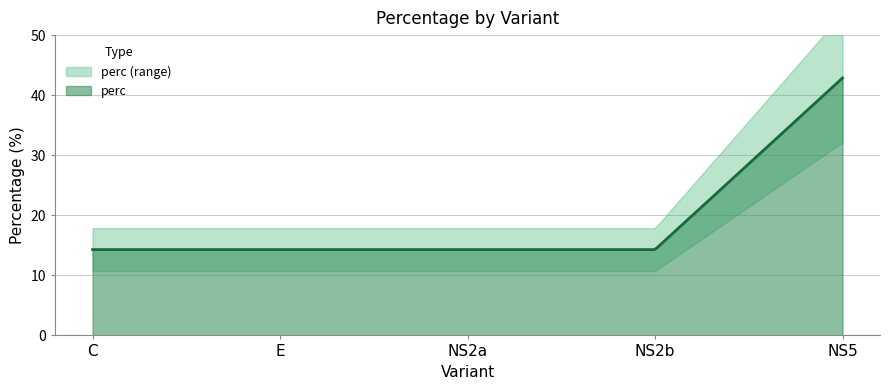

Which category has the lowest value across all series?

C